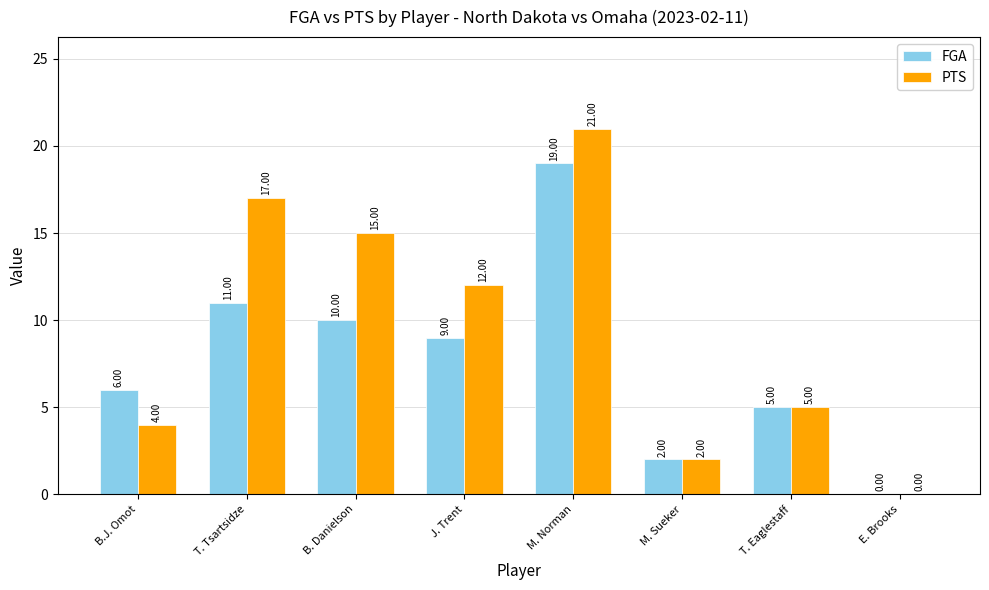

Between B. Danielson and M. Norman, which series saw the biggest shift?

FGA